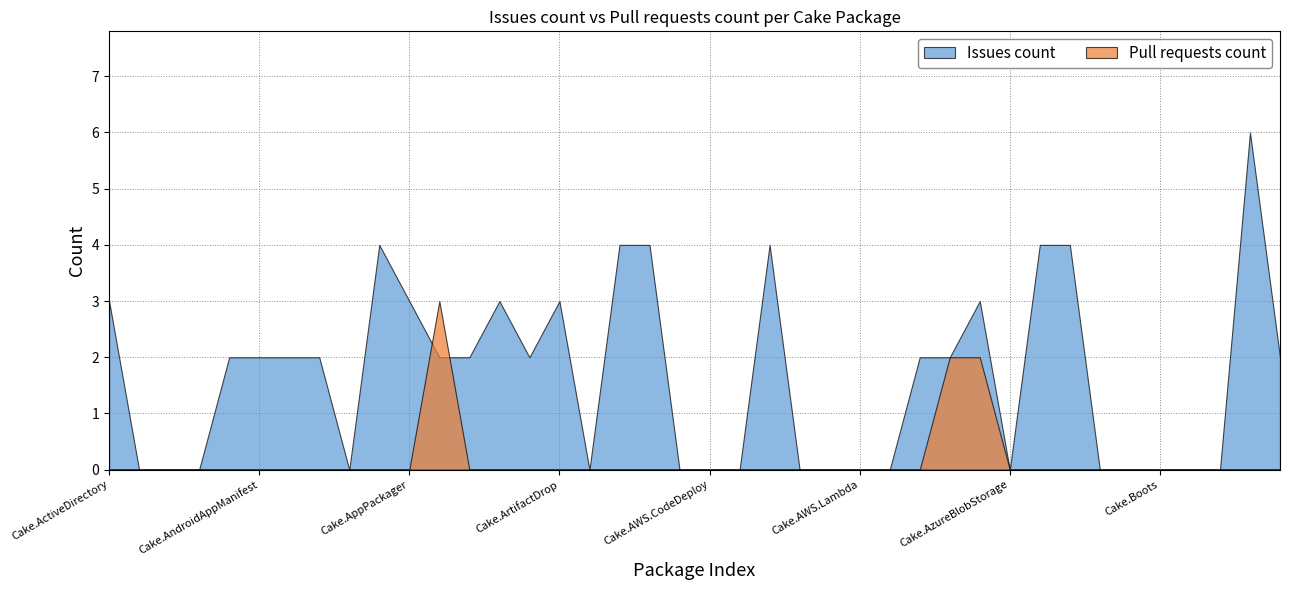

How many lines are shown in the chart?

2